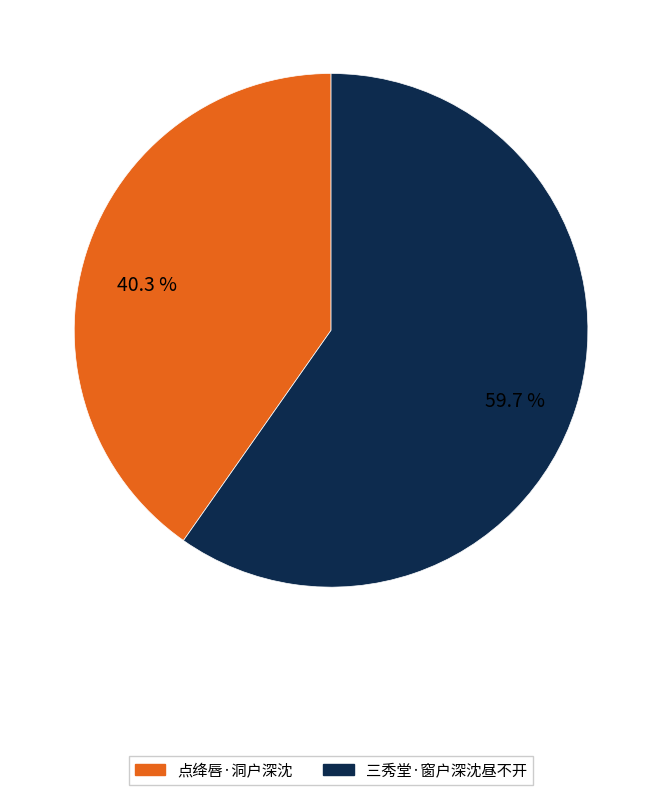

To the nearest percent, what is the average slice percentage?

50%